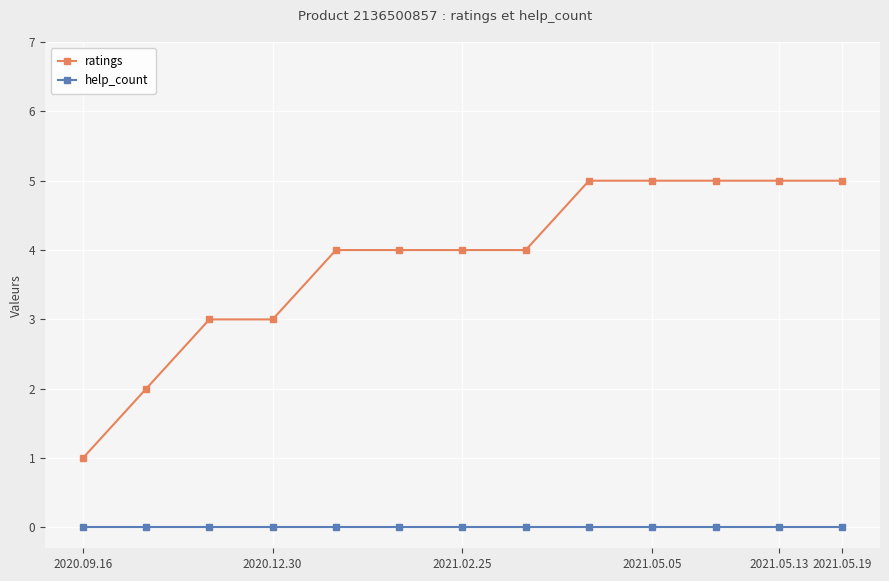

What are all the series names shown in the legend?

ratings, help_count